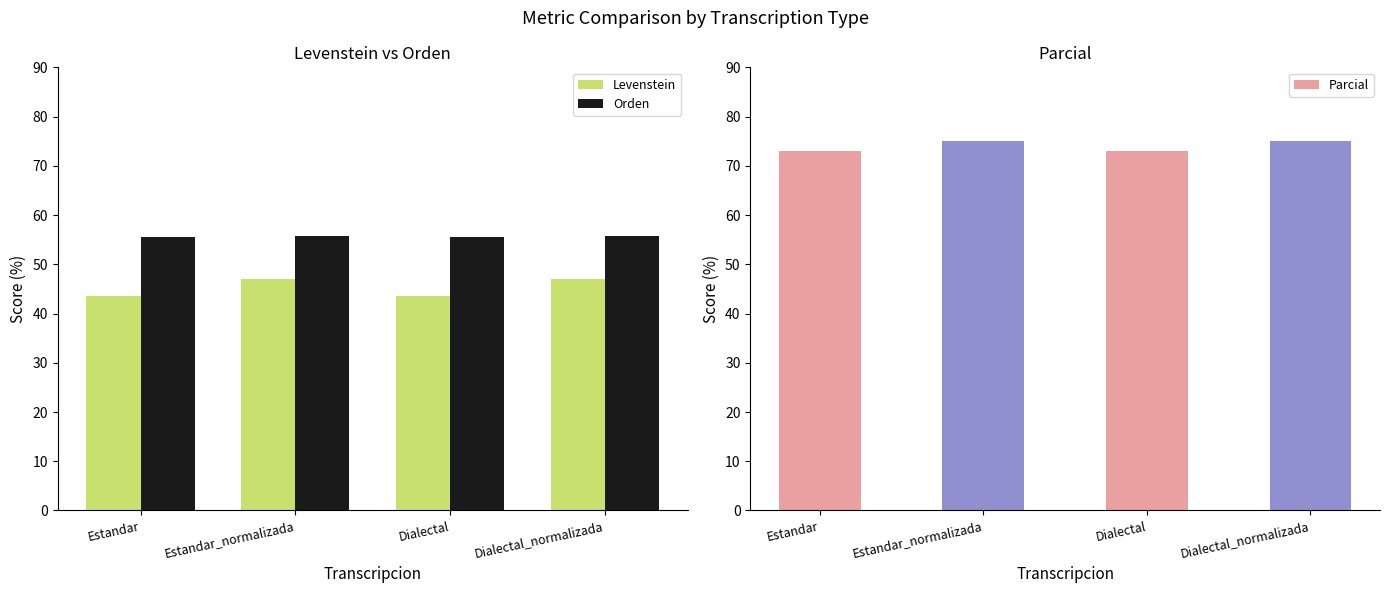

Reading right to left, what are all the values shown in this chart?

Levenstein: Dialectal_normalizada=46.9	Dialectal=43.6	Estandar_normalizada=46.9	Estandar=43.6
Orden: Dialectal_normalizada=55.8	Dialectal=55.5	Estandar_normalizada=55.8	Estandar=55.5
Parcial: Dialectal_normalizada=75.0	Dialectal=73.0	Estandar_normalizada=75.0	Estandar=73.0